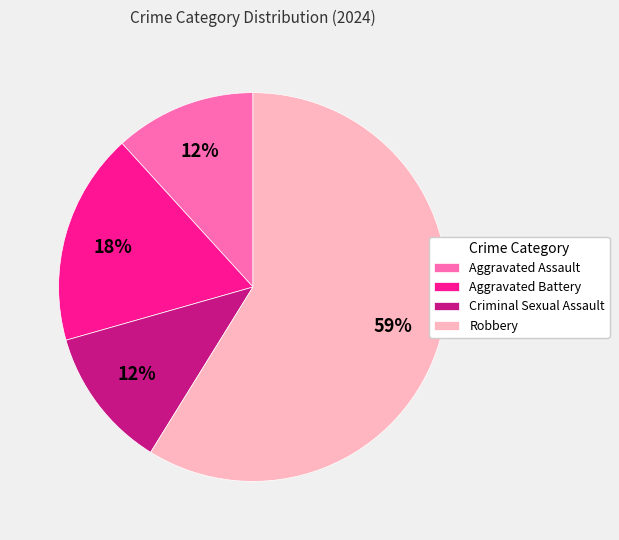

To the nearest percent, what is the difference between the largest and smallest slice percentages?

47%